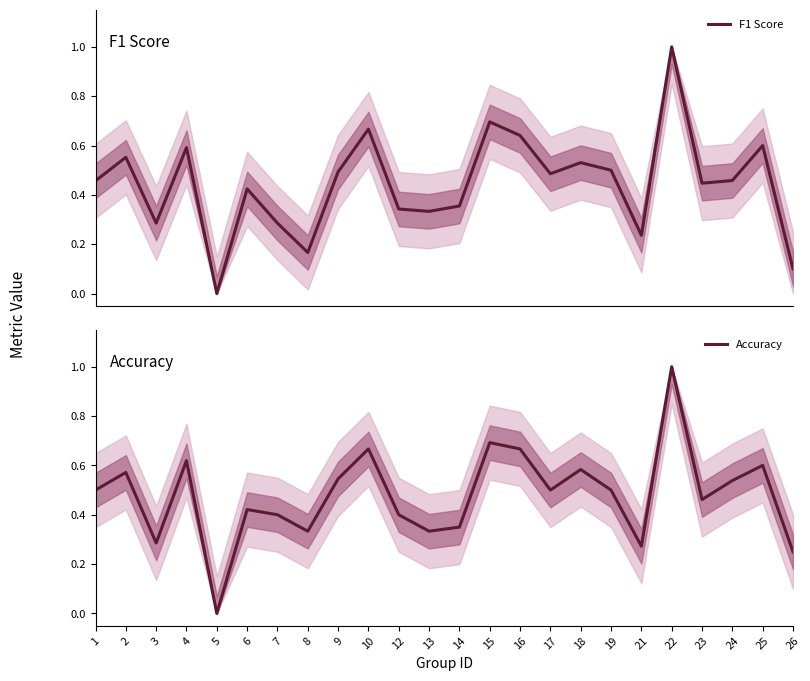

Reading left to right, transcribe all the data shown in this chart.

F1 Score: 1=0.5	2=0.6	3=0.3	4=0.6	5=0.0	6=0.4	7=0.3	8=0.2	9=0.5	10=0.7	12=0.3	13=0.3	14=0.4	15=0.7	16=0.6	17=0.5	18=0.5	19=0.5	21=0.2	22=1.0	23=0.4	24=0.5	25=0.6	26=0.1
Accuracy: 1=0.5	2=0.6	3=0.3	4=0.6	5=0.0	6=0.4	7=0.4	8=0.3	9=0.5	10=0.7	12=0.4	13=0.3	14=0.3	15=0.7	16=0.7	17=0.5	18=0.6	19=0.5	21=0.3	22=1.0	23=0.5	24=0.5	25=0.6	26=0.2